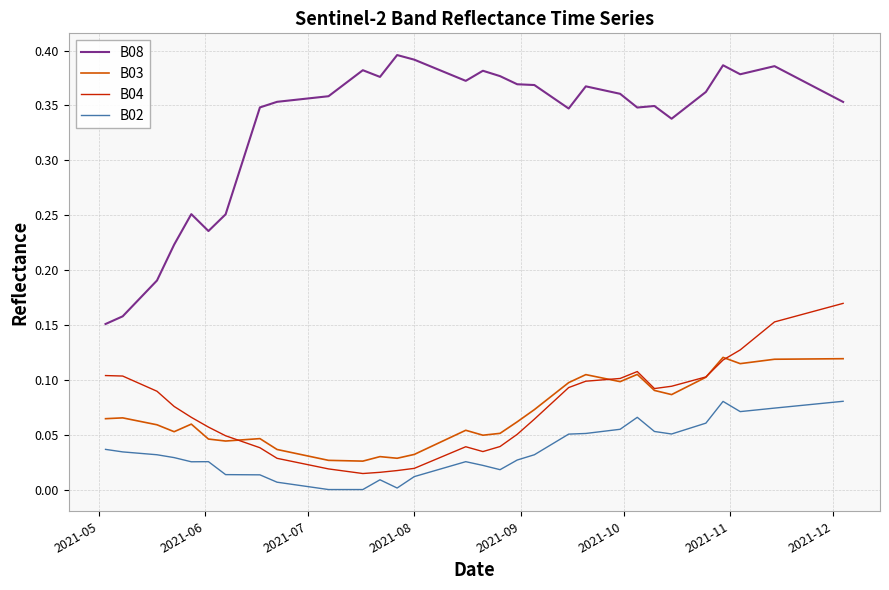

True or false: B04 and B08 intersect in this chart.

False